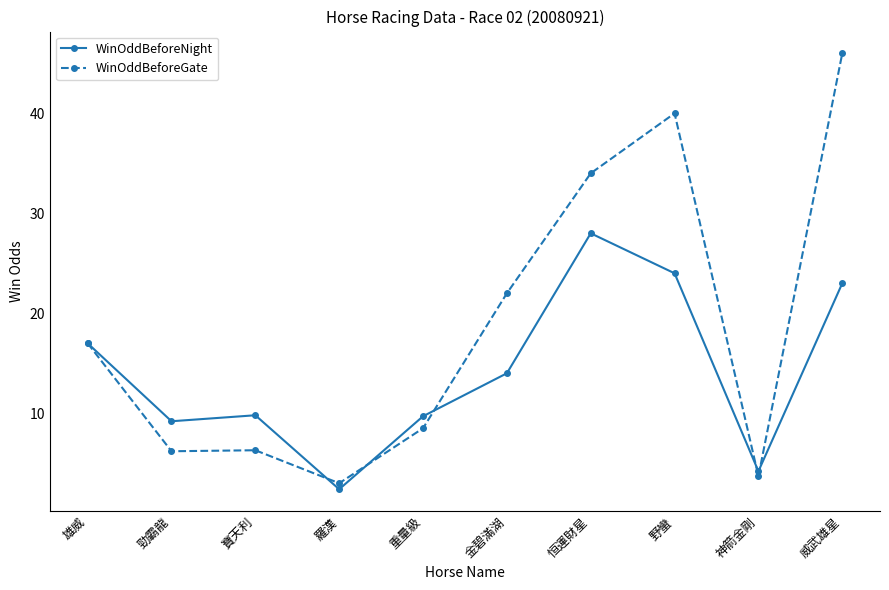

Which series changed the most between 勁霸龍 and 重量級?

WinOddBeforeGate